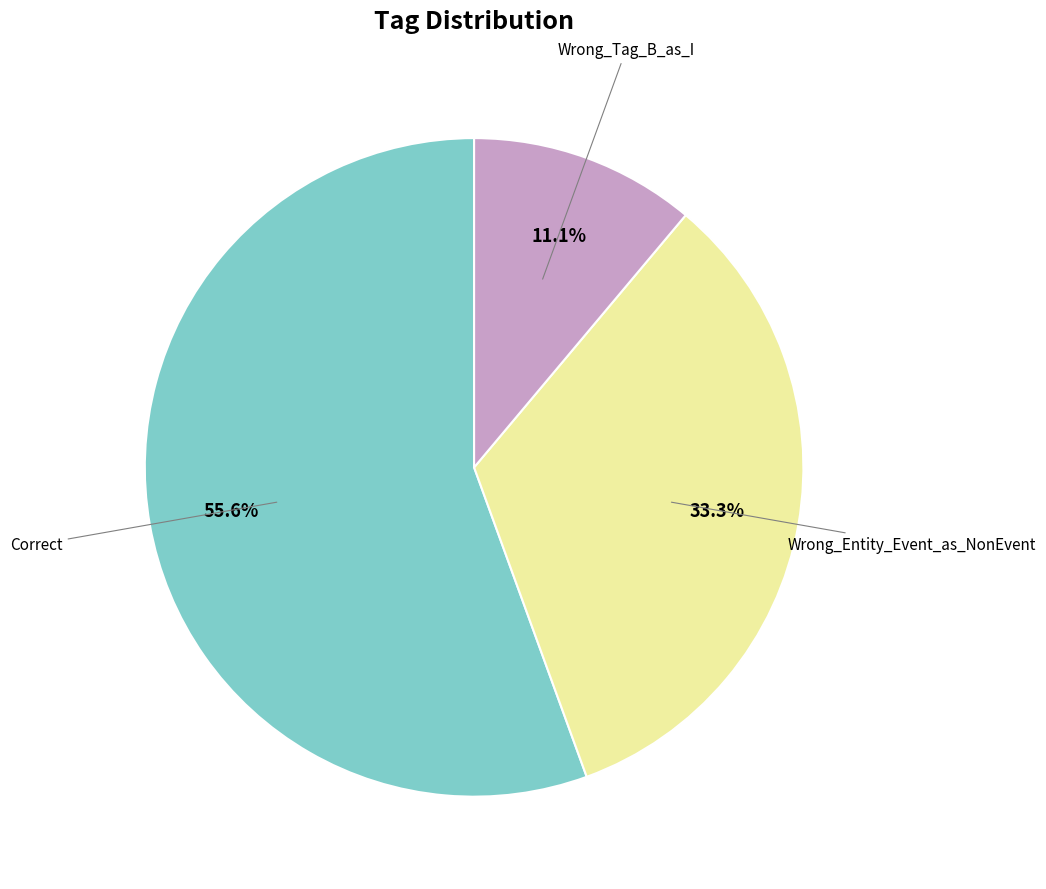

To the nearest percent, what is the difference between the largest and smallest slice percentages?

44%